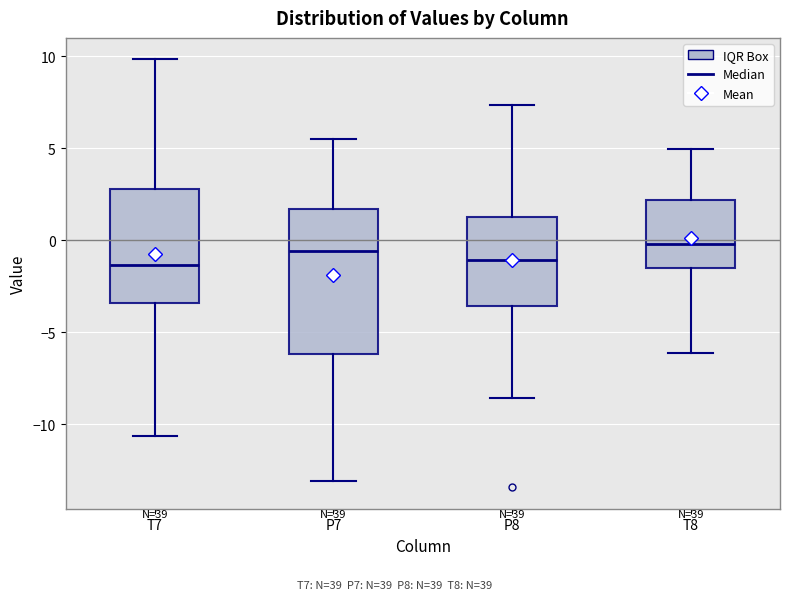

Reading left to right, read every box against the y-axis: the position of its median line, the range the box covers, and the ends of its whiskers. The values are not printed on the chart, so give them approximately, as read against the axis.

T7: median -1.5, box -3.5 to 3.0, whiskers -10.5 to 10.0
P7: median -0.5, box -6.0 to 1.5, whiskers -13.0 to 5.5
P8: median -1.0, box -3.5 to 1.5, whiskers -8.5 to 7.5
T8: median 0.0, box -1.5 to 2.0, whiskers -6.0 to 5.0